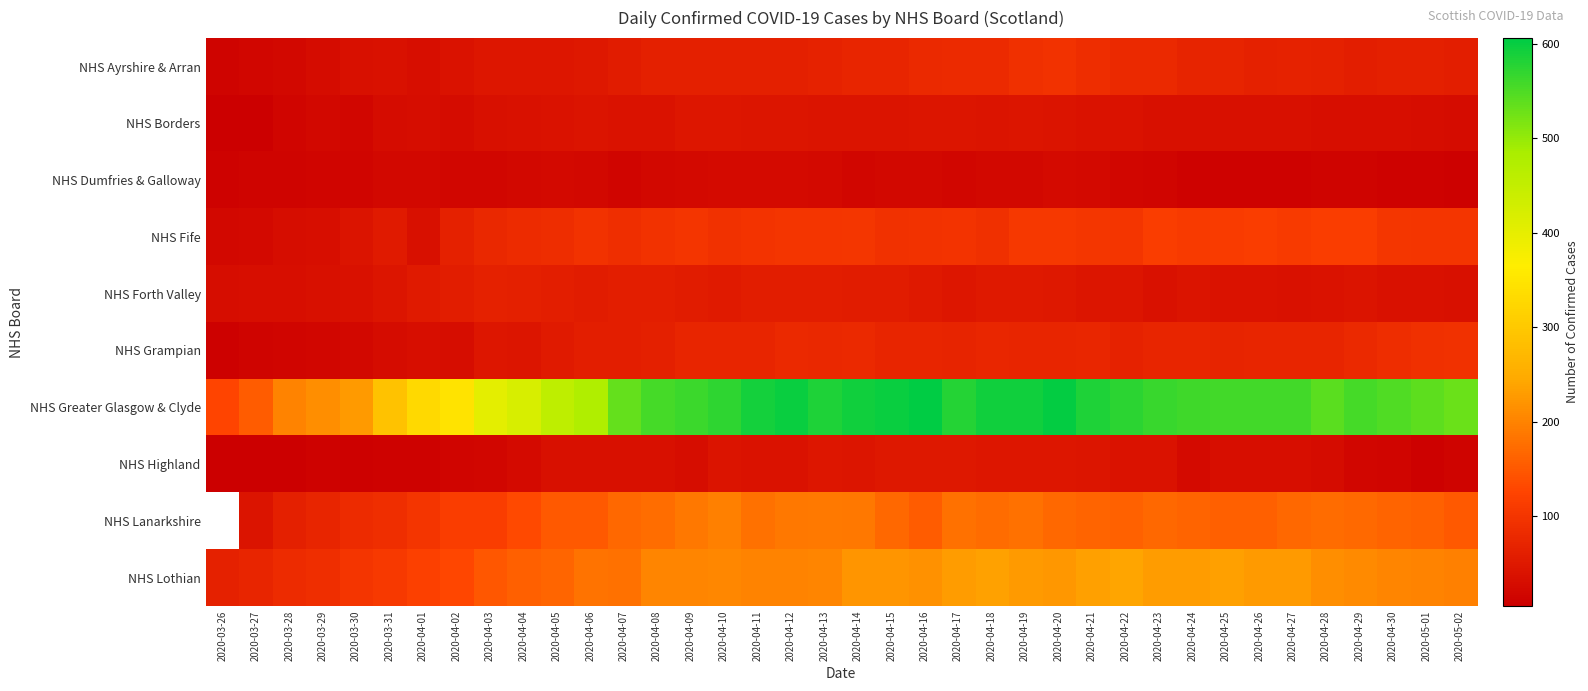

The value of NHS Borders at 2020-04-19 is 43.0. True or false?

True